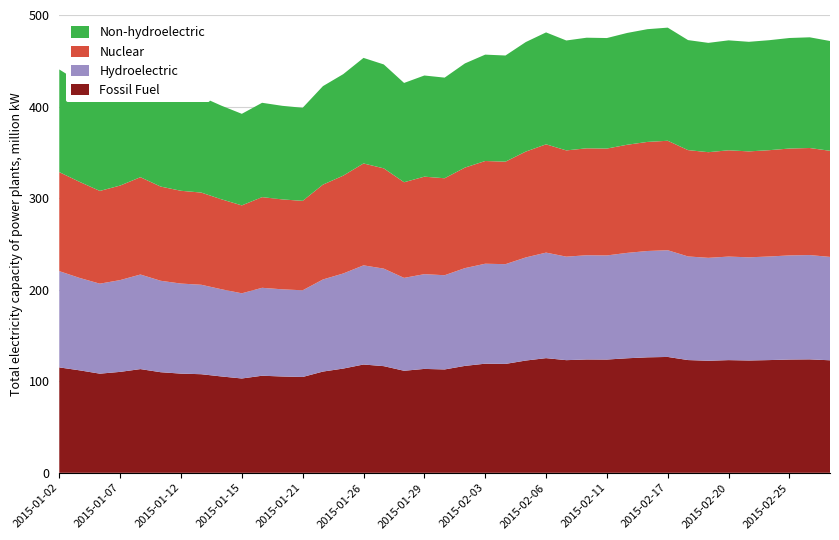

Reading right to left, list all the values displayed in this chart.

Fossil Fuel: 2015-02-27=122.9	2015-02-26=123.9	2015-02-25=123.7	2015-02-24=123.1	2015-02-23=122.7	2015-02-20=123.1	2015-02-19=122.4	2015-02-18=123.2	2015-02-17=126.5	2015-02-13=126.1	2015-02-12=125.1	2015-02-11=123.7	2015-02-10=123.8	2015-02-09=123.0	2015-02-06=125.2	2015-02-05=122.6	2015-02-04=118.9	2015-02-03=119.2	2015-02-02=116.8	2015-01-30=112.9	2015-01-29=113.5	2015-01-28=111.5	2015-01-27=116.5	2015-01-26=118.3	2015-01-23=113.8	2015-01-22=110.6	2015-01-21=104.7	2015-01-20=105.2	2015-01-16=106.0	2015-01-15=103.0	2015-01-14=105.2	2015-01-13=107.7	2015-01-12=108.3	2015-01-09=109.9	2015-01-08=113.3	2015-01-07=110.2	2015-01-06=108.3	2015-01-05=111.9	2015-01-02=115.1
Hydroelectric: 2015-02-27=112.9	2015-02-26=113.9	2015-02-25=113.7	2015-02-24=113.1	2015-02-23=112.7	2015-02-20=113.1	2015-02-19=112.4	2015-02-18=113.2	2015-02-17=116.5	2015-02-13=116.1	2015-02-12=115.1	2015-02-11=113.7	2015-02-10=113.8	2015-02-09=113.0	2015-02-06=115.2	2015-02-05=112.6	2015-02-04=108.9	2015-02-03=109.2	2015-02-02=106.8	2015-01-30=102.9	2015-01-29=103.5	2015-01-28=101.5	2015-01-27=106.5	2015-01-26=108.3	2015-01-23=103.8	2015-01-22=100.6	2015-01-21=94.7	2015-01-20=95.2	2015-01-16=96.0	2015-01-15=93.0	2015-01-14=95.2	2015-01-13=97.7	2015-01-12=98.3	2015-01-09=99.9	2015-01-08=103.3	2015-01-07=100.2	2015-01-06=98.3	2015-01-05=100.9	2015-01-02=105.1
Nuclear: 2015-02-27=115.9	2015-02-26=116.9	2015-02-25=116.7	2015-02-24=116.1	2015-02-23=115.7	2015-02-20=116.1	2015-02-19=115.4	2015-02-18=116.2	2015-02-17=119.5	2015-02-13=119.1	2015-02-12=118.1	2015-02-11=116.7	2015-02-10=116.8	2015-02-09=116.0	2015-02-06=118.2	2015-02-05=115.6	2015-02-04=111.9	2015-02-03=112.2	2015-02-02=109.8	2015-01-30=105.9	2015-01-29=106.5	2015-01-28=104.5	2015-01-27=109.5	2015-01-26=111.3	2015-01-23=106.8	2015-01-22=103.6	2015-01-21=97.7	2015-01-20=98.2	2015-01-16=99.0	2015-01-15=96.0	2015-01-14=98.2	2015-01-13=100.7	2015-01-12=101.3	2015-01-09=102.9	2015-01-08=106.3	2015-01-07=103.2	2015-01-06=101.3	2015-01-05=104.9	2015-01-02=108.1
Non-hydroelectric: 2015-02-27=119.9	2015-02-26=120.9	2015-02-25=120.7	2015-02-24=120.1	2015-02-23=119.7	2015-02-20=120.1	2015-02-19=119.4	2015-02-18=120.2	2015-02-17=123.5	2015-02-13=123.1	2015-02-12=122.1	2015-02-11=120.7	2015-02-10=120.8	2015-02-09=120.0	2015-02-06=122.2	2015-02-05=119.6	2015-02-04=115.9	2015-02-03=116.2	2015-02-02=113.8	2015-01-30=109.9	2015-01-29=110.5	2015-01-28=108.5	2015-01-27=113.5	2015-01-26=115.3	2015-01-23=110.8	2015-01-22=107.6	2015-01-21=101.7	2015-01-20=102.2	2015-01-16=103.0	2015-01-15=100.0	2015-01-14=102.2	2015-01-13=104.7	2015-01-12=105.3	2015-01-09=106.9	2015-01-08=110.3	2015-01-07=107.2	2015-01-06=105.3	2015-01-05=108.9	2015-01-02=112.1